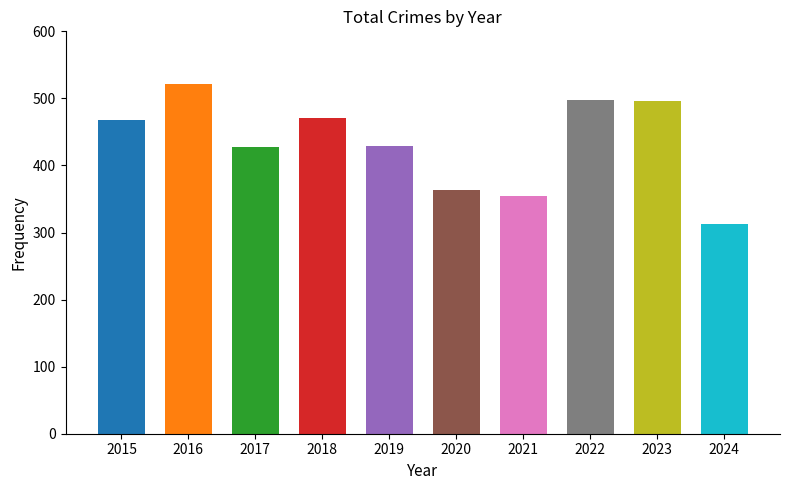

How many values exceed 468?

4